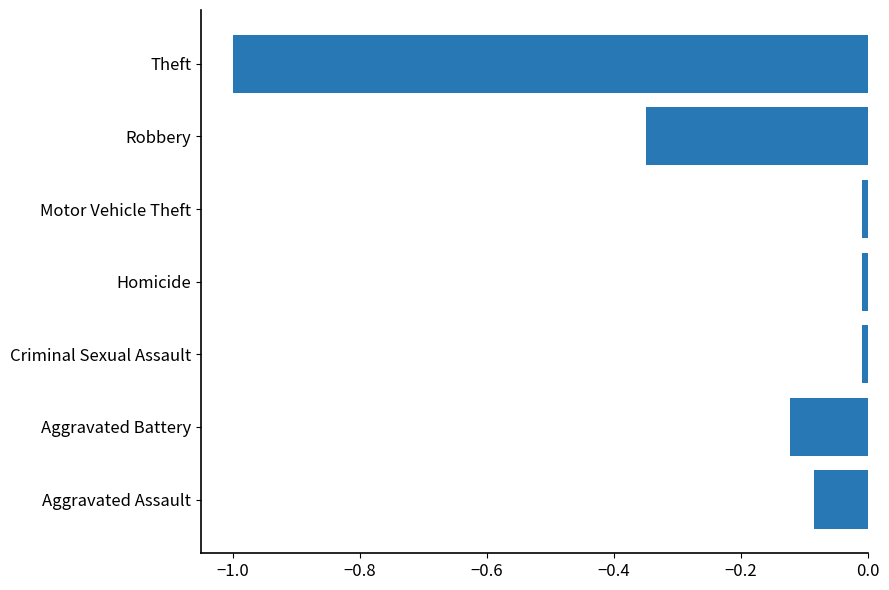

What is the difference between the second highest and second lowest values?

0.3